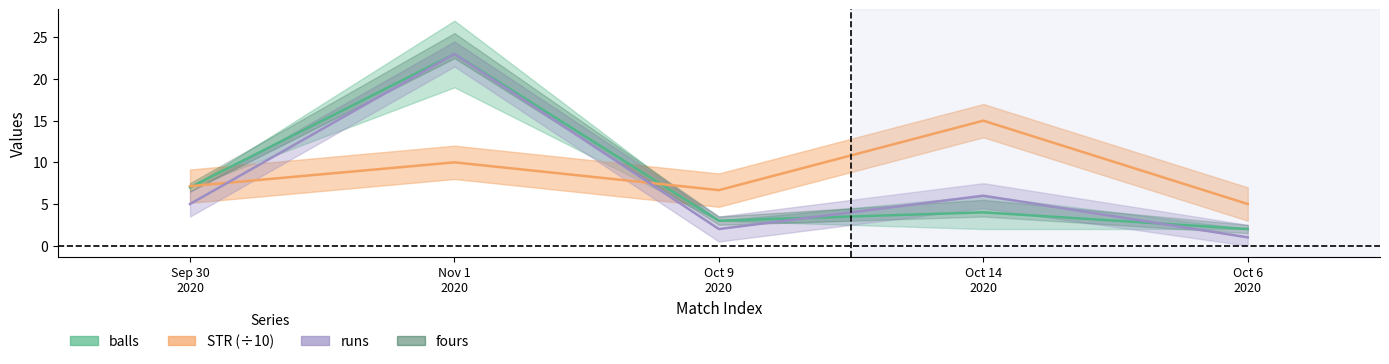

Between Oct 9 2020 and Oct 6 2020, which is larger?

Oct 9 2020